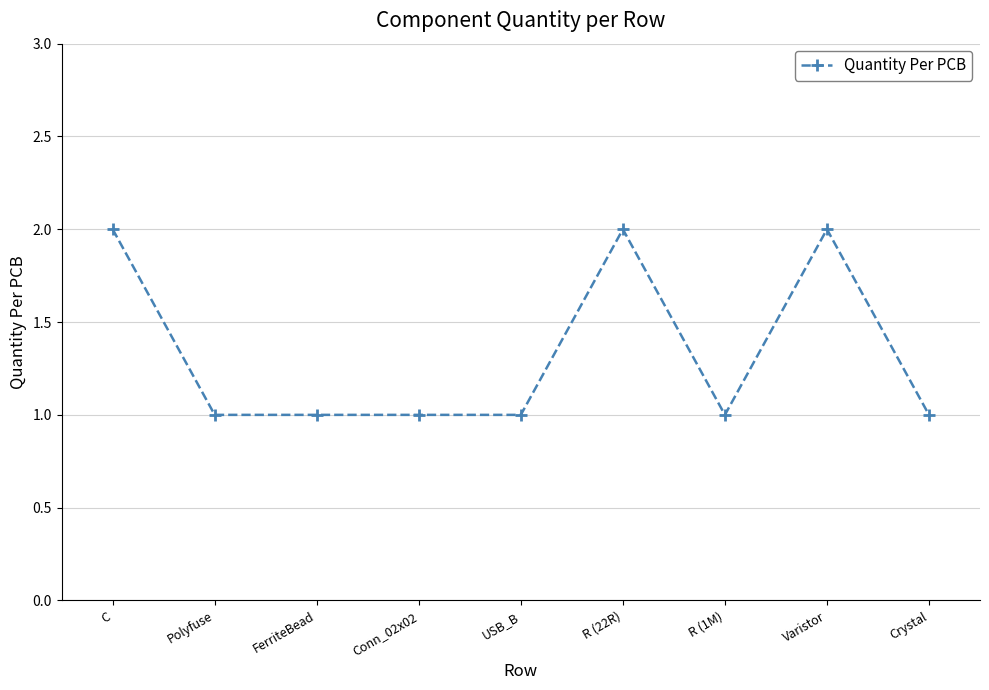

Reading left to right, transcribe all the data shown in this chart.

2	1	1	1	1	2	1	2	1